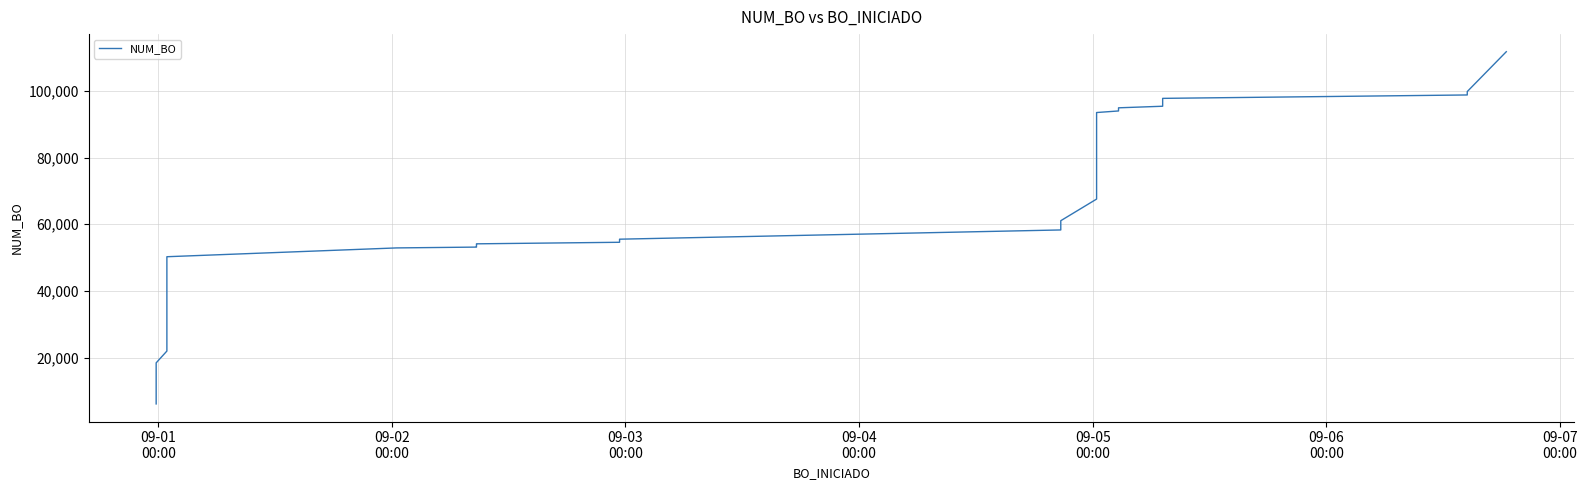

How many data points are above 55520?

19